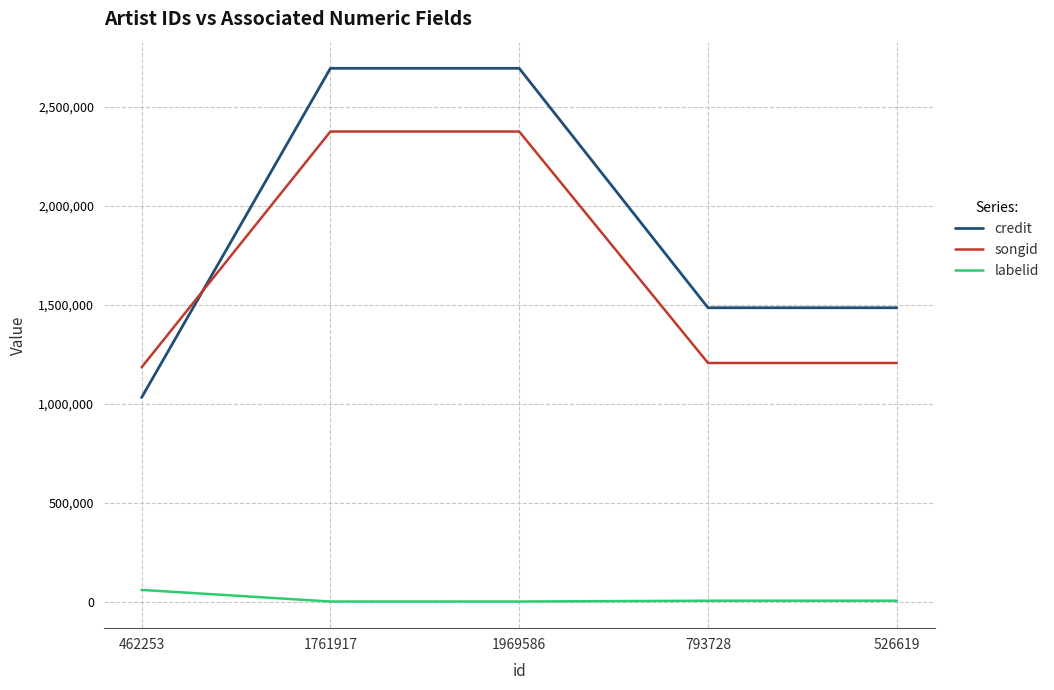

List the series in order of their peak value, lowest first.

labelid, songid, credit